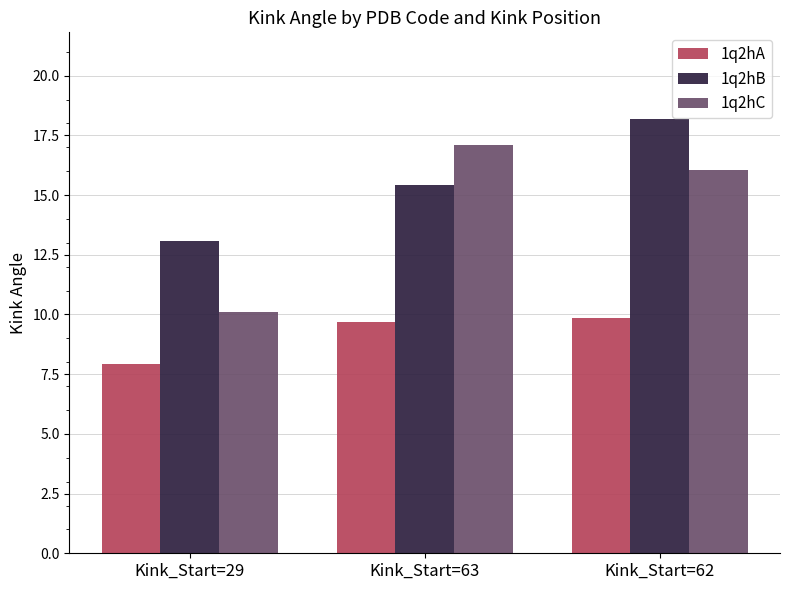

How many 1q2hA values are between 7 and 9?

1